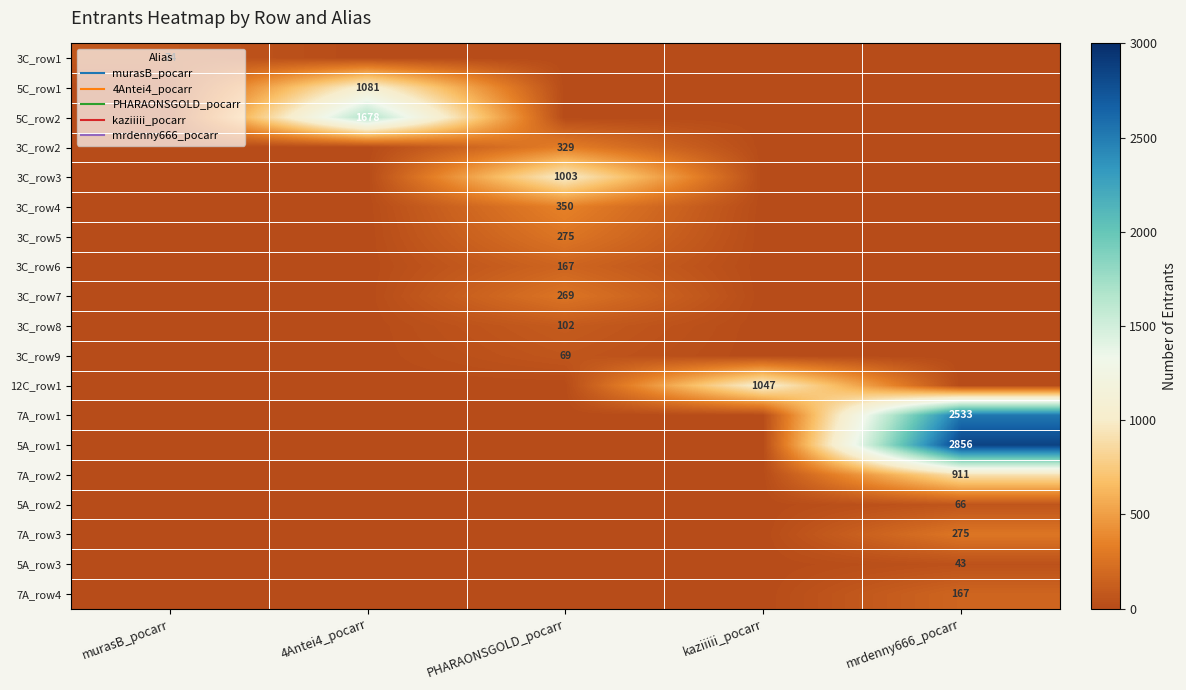

How many values in 5C_row2 are above zero?

1